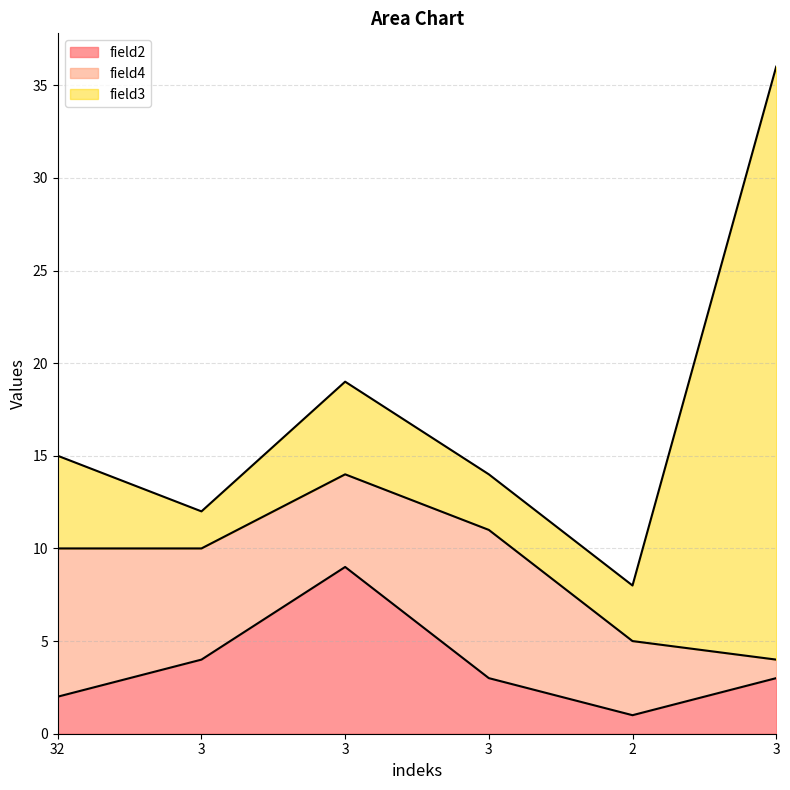

What is the average value of the field4 series?

5